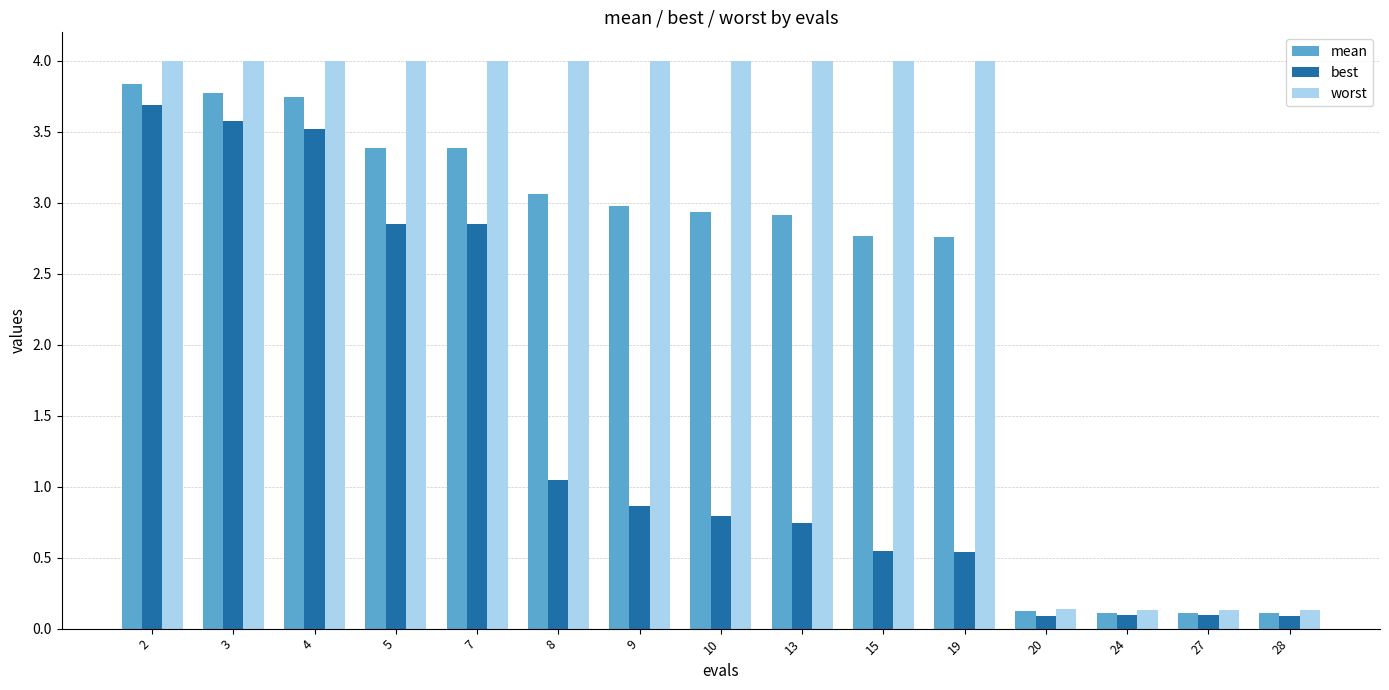

What is the difference between the mean values at 3 and 9?

0.8